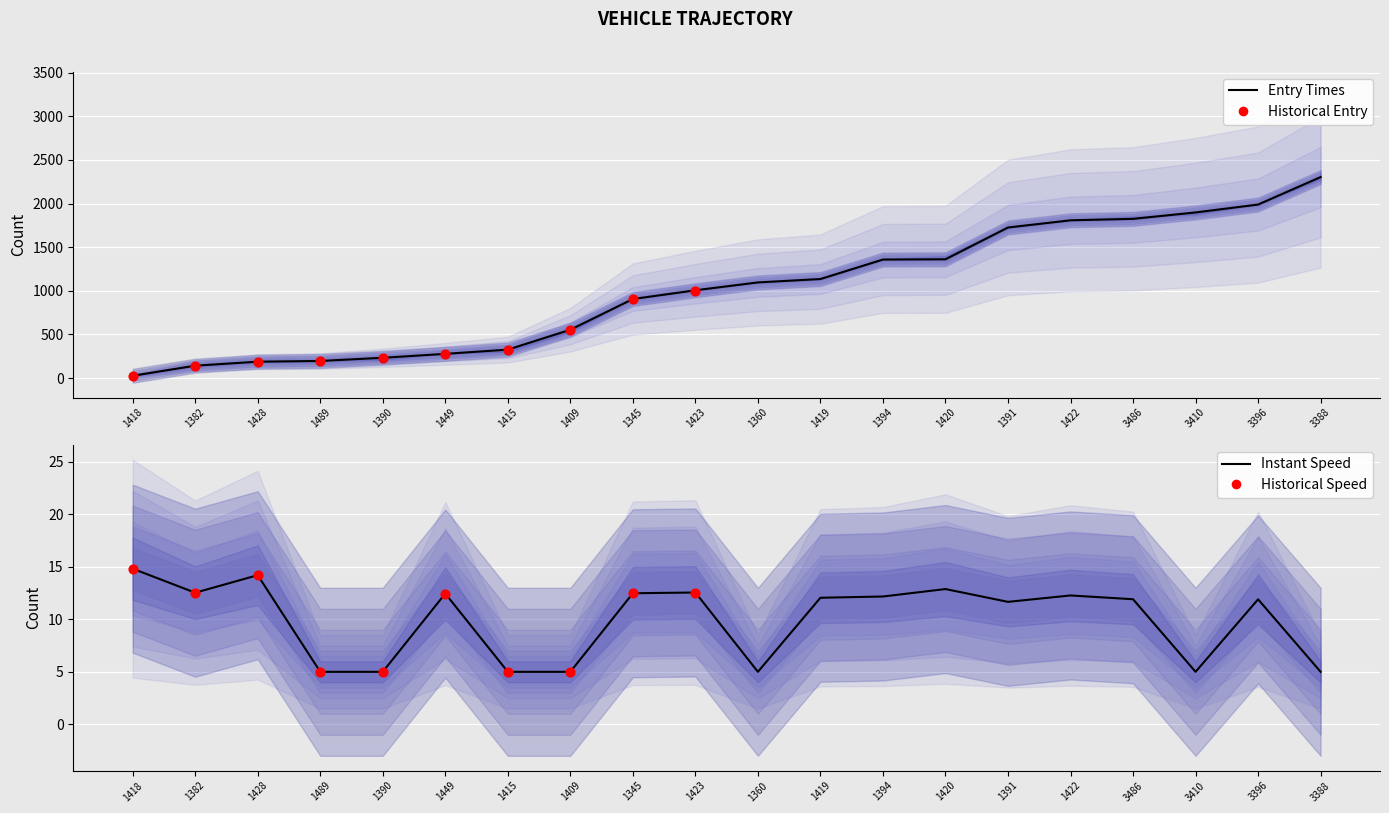

Is the value of entry at 1390 greater than the value of instspeed at 1391?

Yes